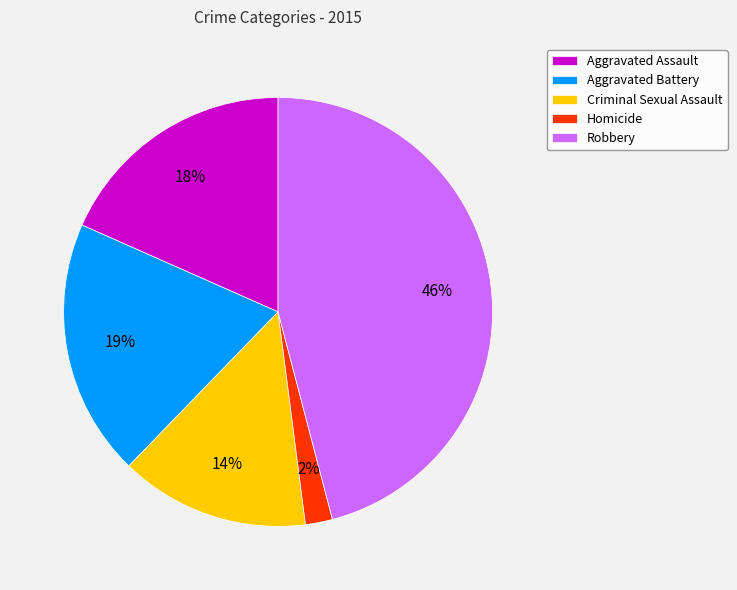

Is there a majority slice in this chart?

No